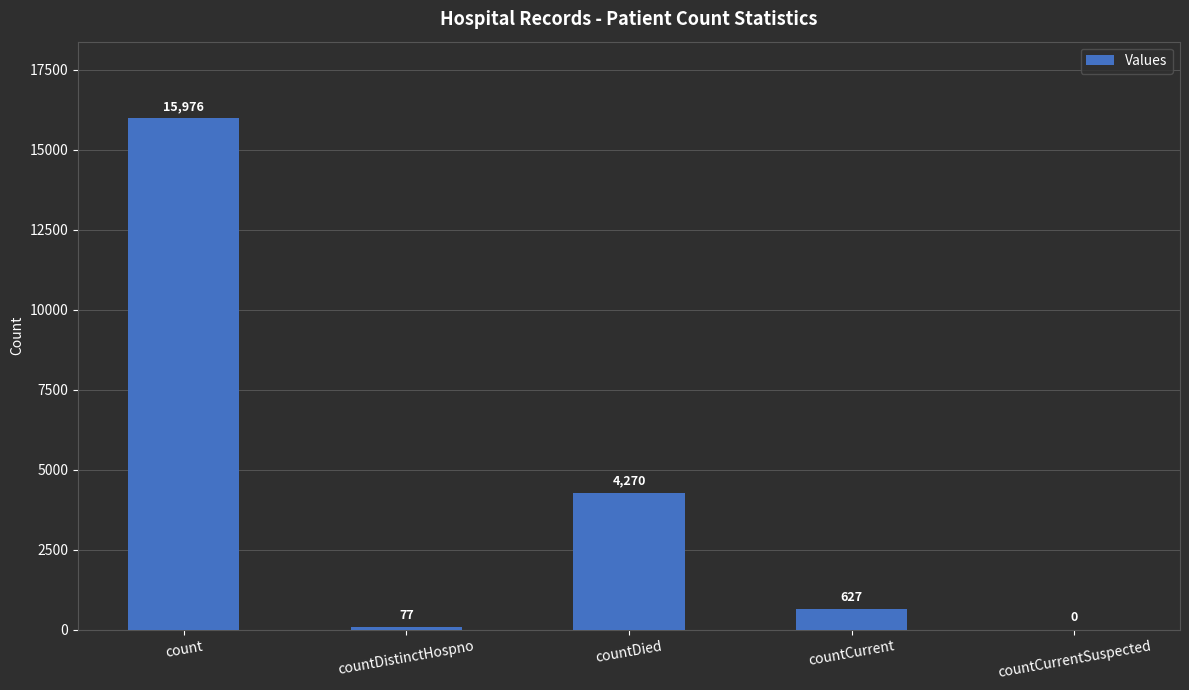

Which category has the highest value across all series?

count